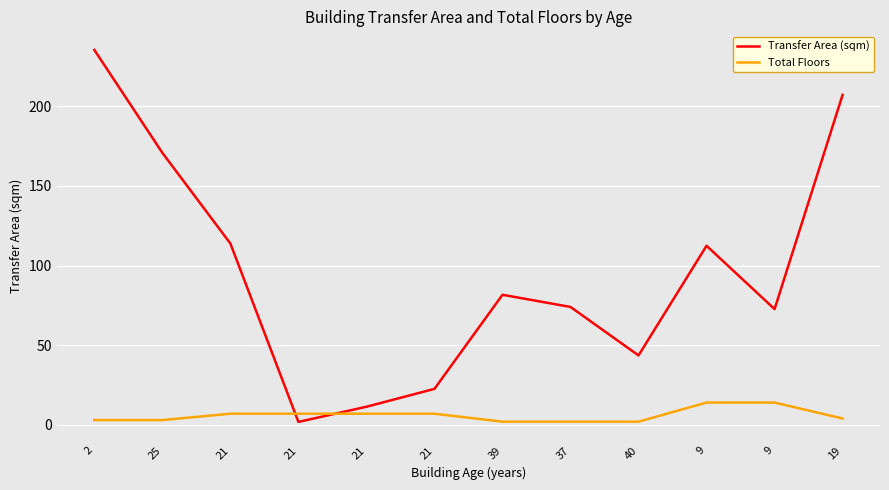

Rank the series by their average value, from lowest to highest.

Total Floors, Transfer Area (sqm)